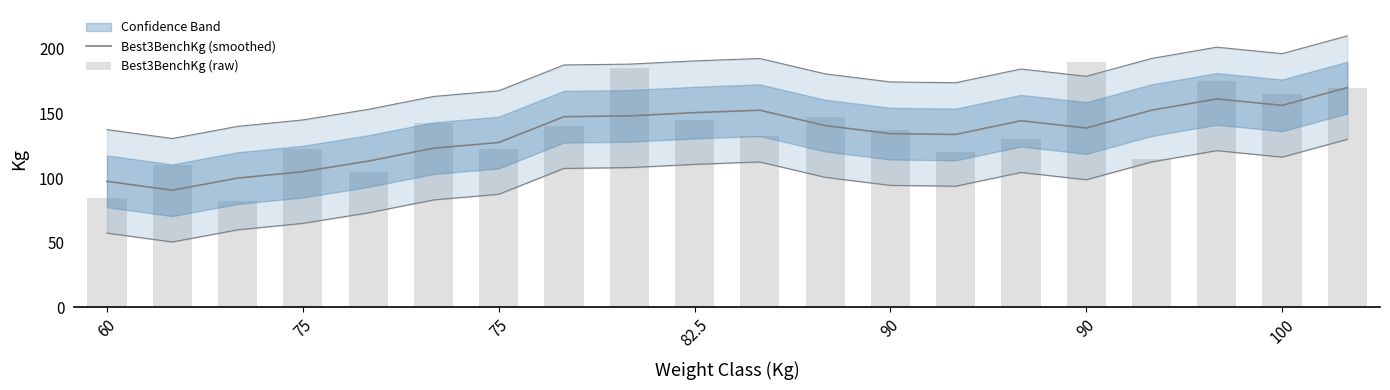

The Best3BenchKg (raw) series shows 115.0 at 16. True or false?

True